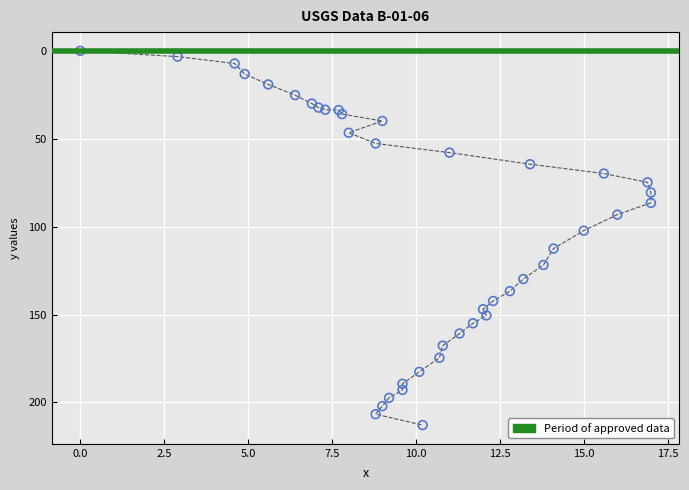

What Y value in the scatter plot is closest to 106?

102.3